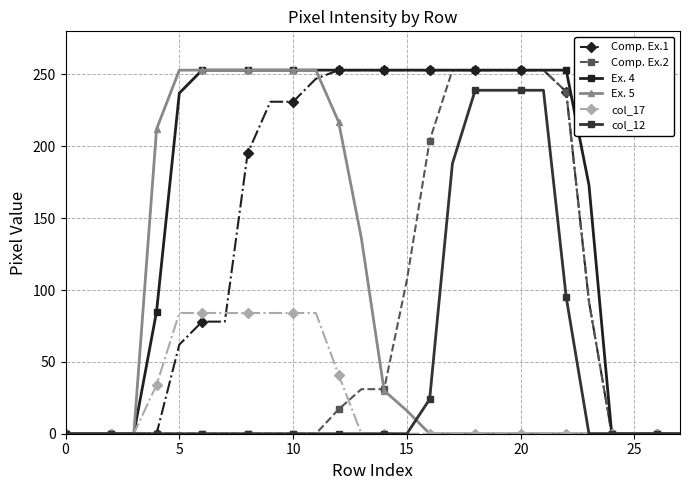

Reading left to right, transcribe all the data shown in this chart.

Comp. Ex.1: 0	0	0	0	0	62	78	78	195	231	231	247	253	253	253	253	253	253	253	253	253	253	238	92	0	0	0	0
Comp. Ex.2: 0	0	0	0	0	0	0	0	0	0	0	0	17	31	31	107	204	253	253	253	253	253	238	92	0	0	0	0
Ex. 4: 0	0	0	0	85	237	253	253	253	253	253	253	253	253	253	253	253	253	253	253	253	253	253	173	0	0	0	0
Ex. 5: 0	0	0	0	212	253	253	253	253	253	253	253	217	136	30	16	0	0	0	0	0	0	0	0	0	0	0	0
col_17: 0	0	0	0	34	84	84	84	84	84	84	84	41	0	0	0	0	0	0	0	0	0	0	0	0	0	0	0
col_12: 0	0	0	0	0	0	0	0	0	0	0	0	0	0	0	0	24	188	239	239	239	239	95	0	0	0	0	0